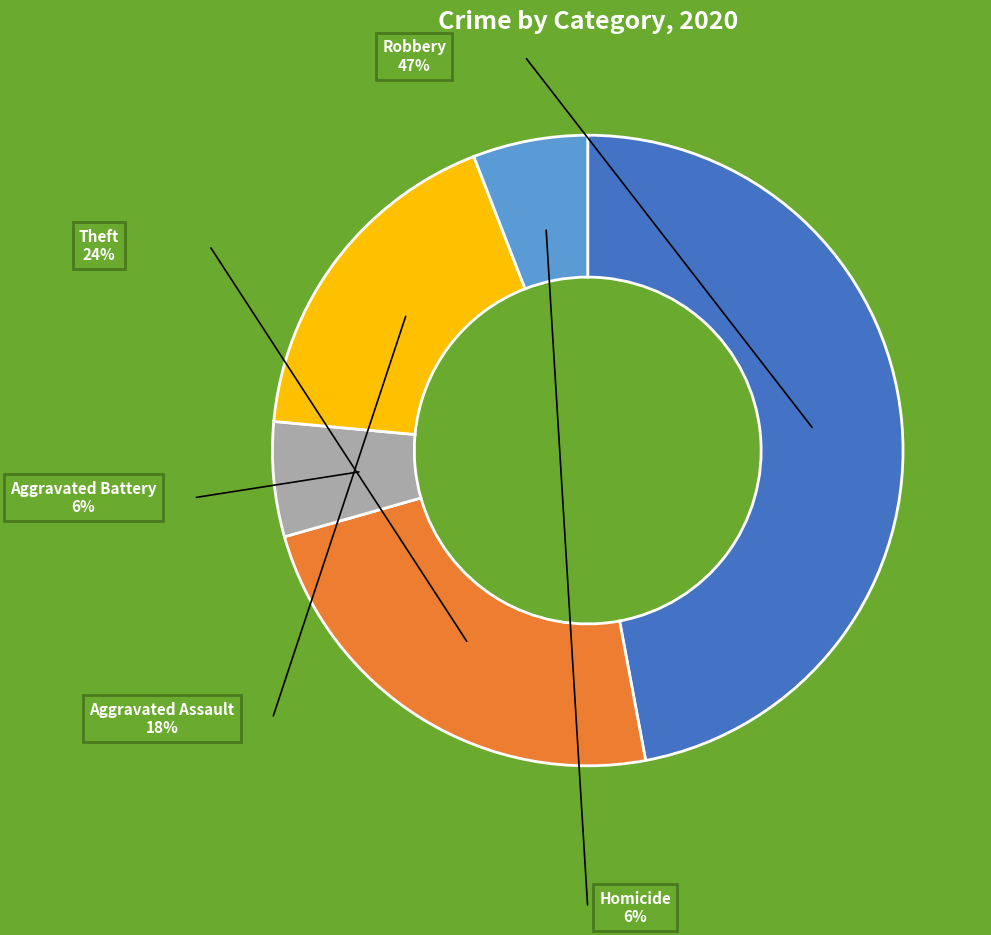

The Aggravated Battery slice represents 6% of the pie. True or false?

True